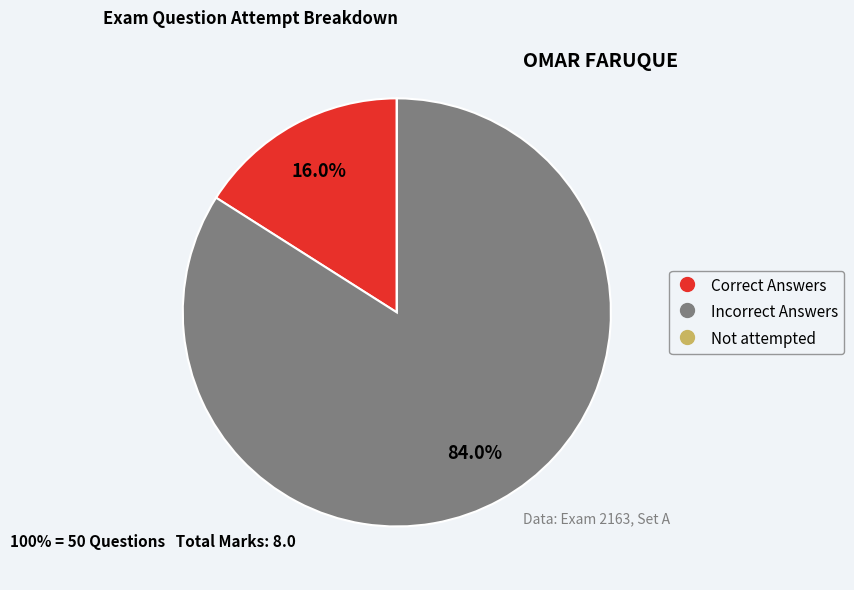

Does Correct Answers represent more than half of the total?

No